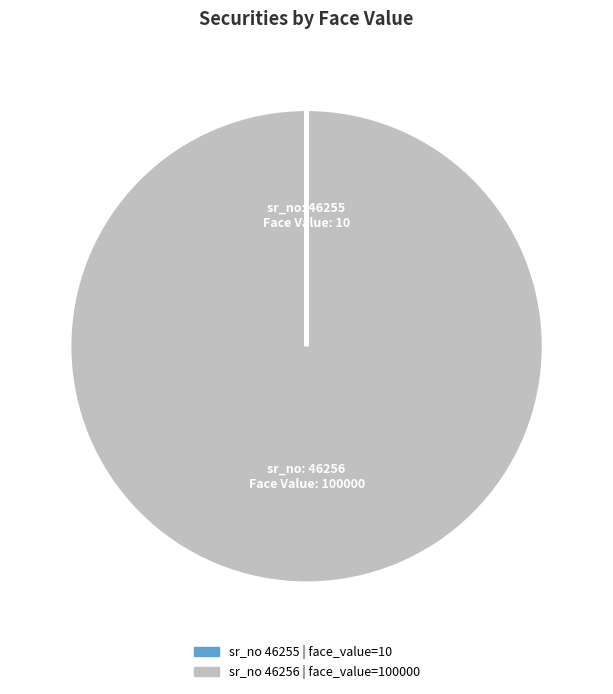

Is it true that sr_no: 46256 is 100% of the pie?

True